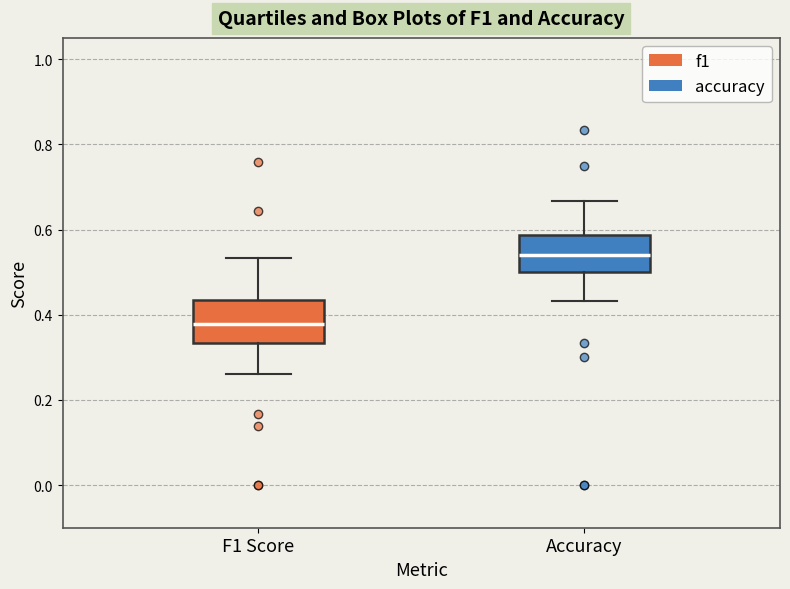

Which box has the lowest median line?

F1 Score